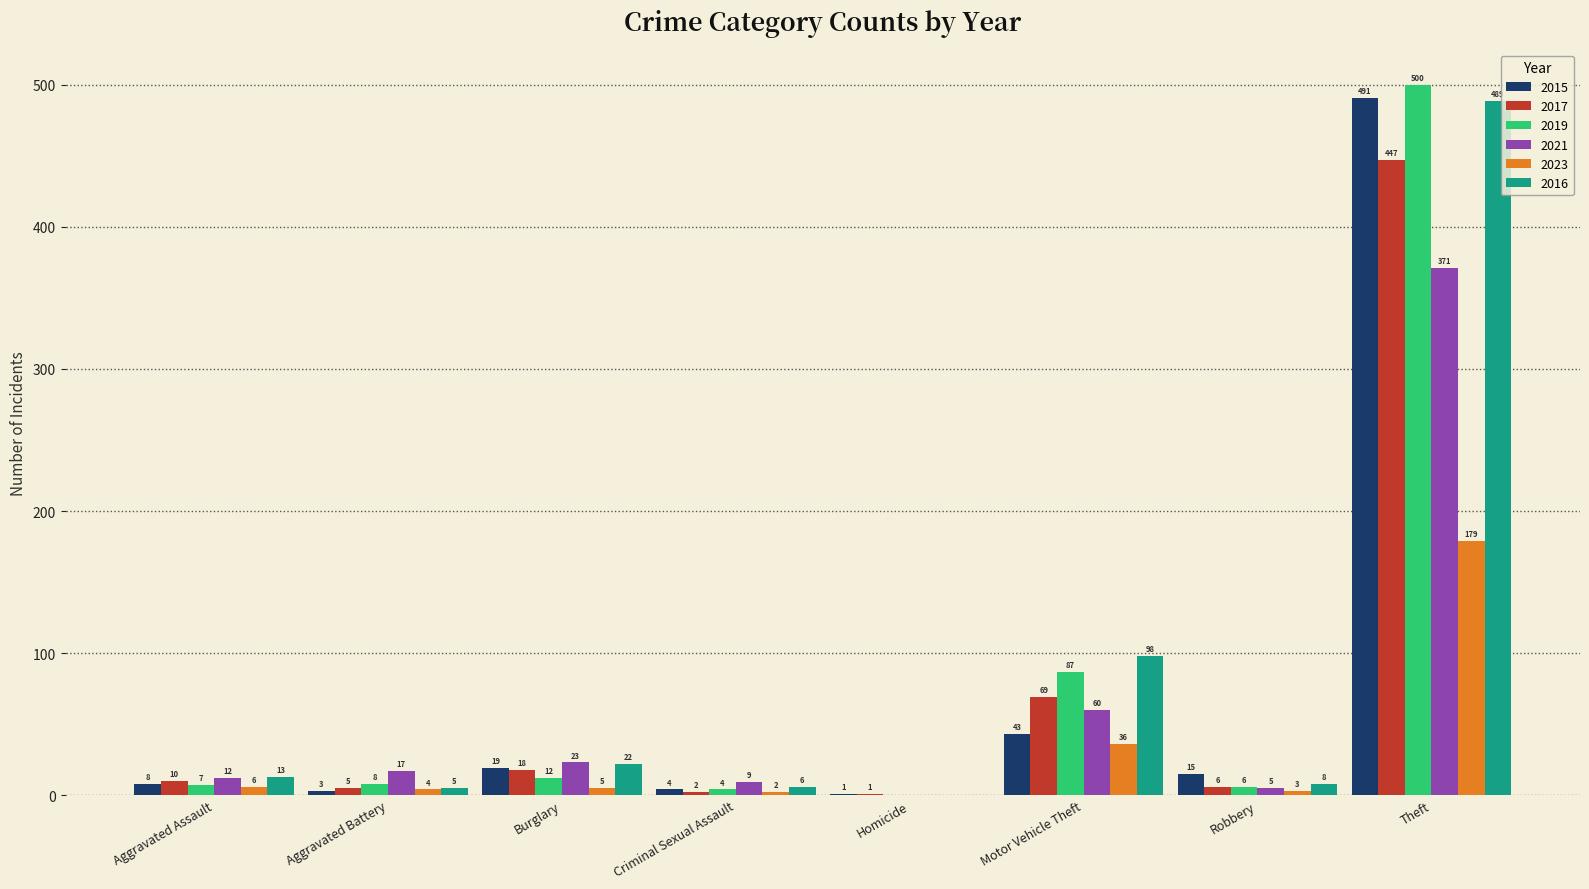

At which label does 2015 reach its peak?

Theft